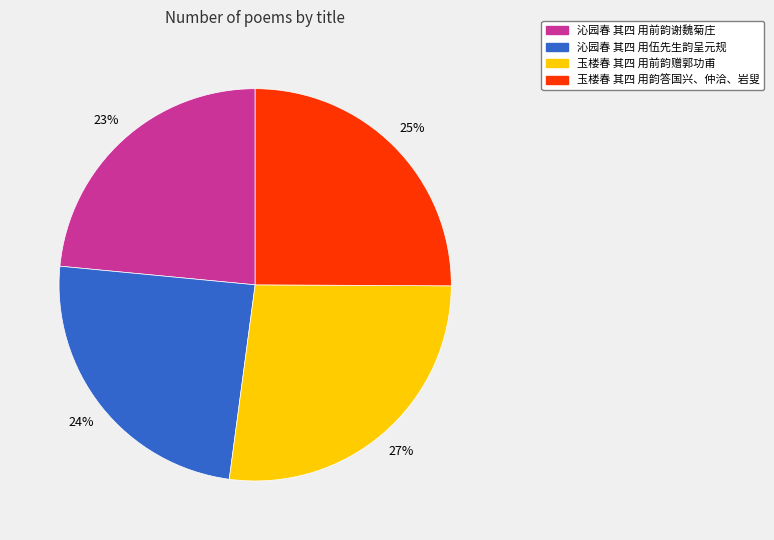

Between 玉楼春 其四 用韵答国兴、仲洽、岩叟 and 沁园春 其四 用伍先生韵呈元规, which is larger?

玉楼春 其四 用韵答国兴、仲洽、岩叟